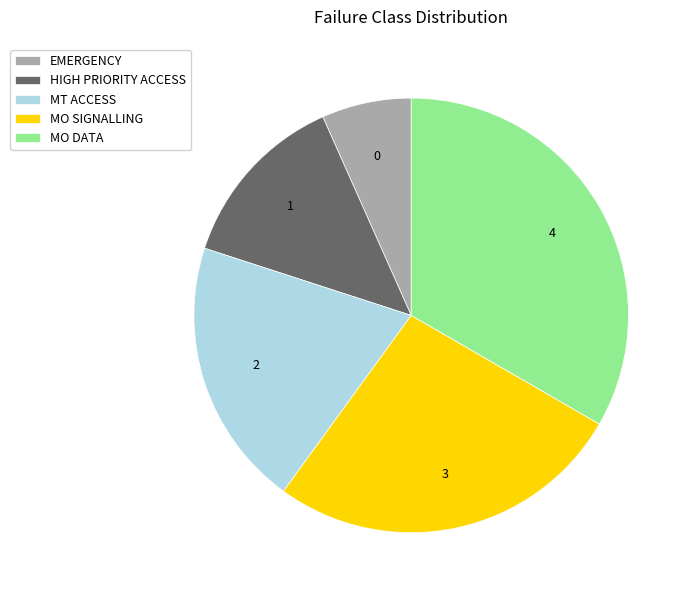

Is the sum of MO SIGNALLING and HIGH PRIORITY ACCESS greater than half?

No